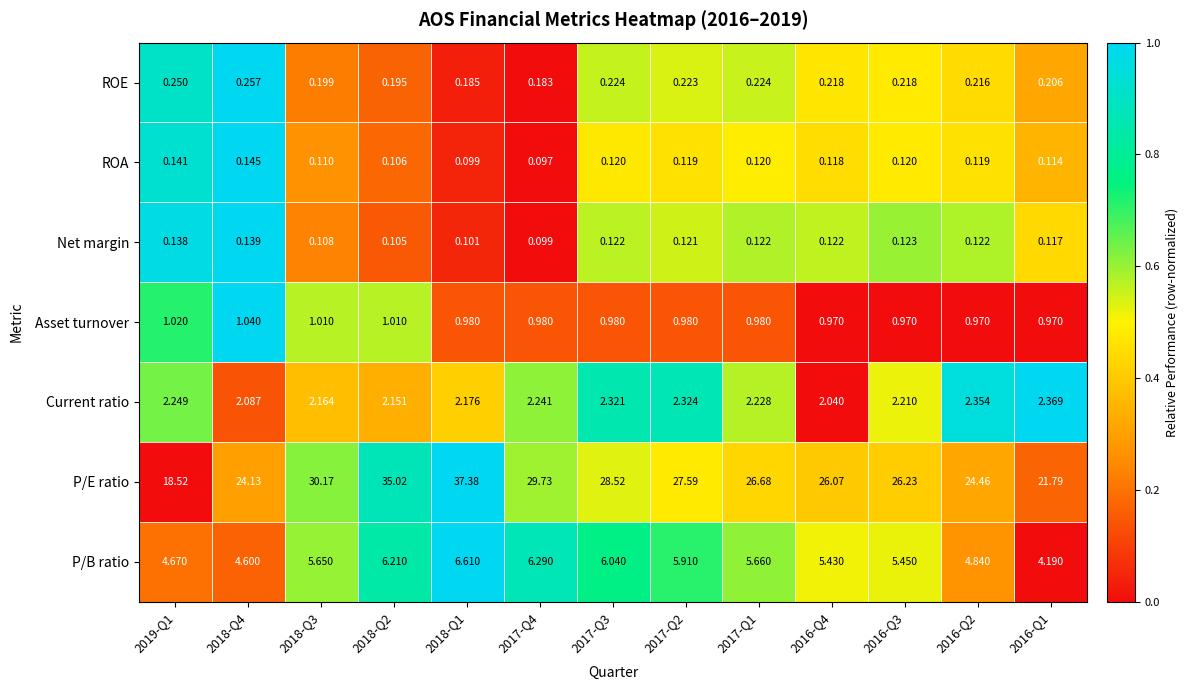

How many series are shown in this chart?

7